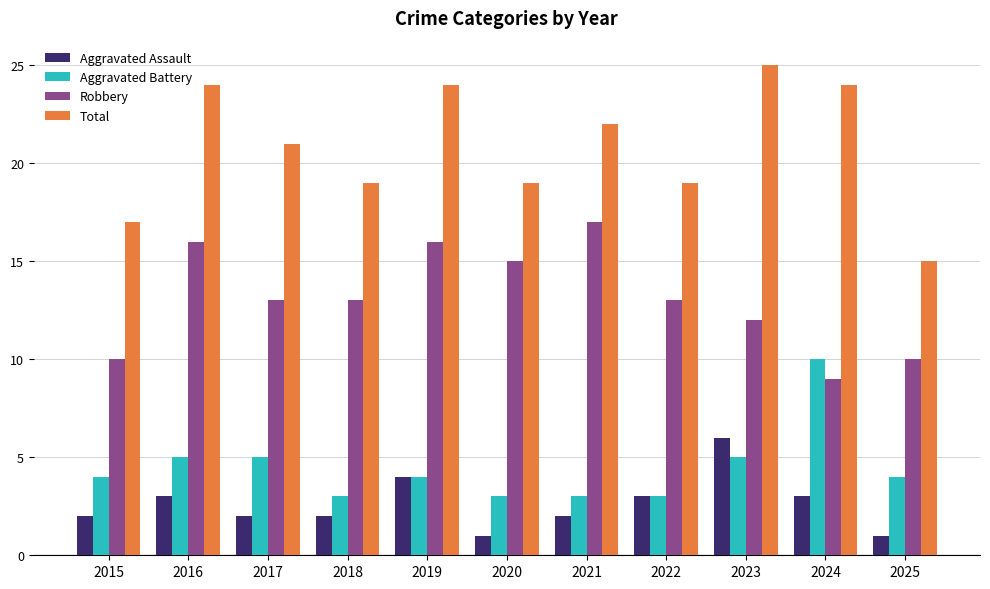

What is the difference between the maximum and minimum values in the Robbery series?

8